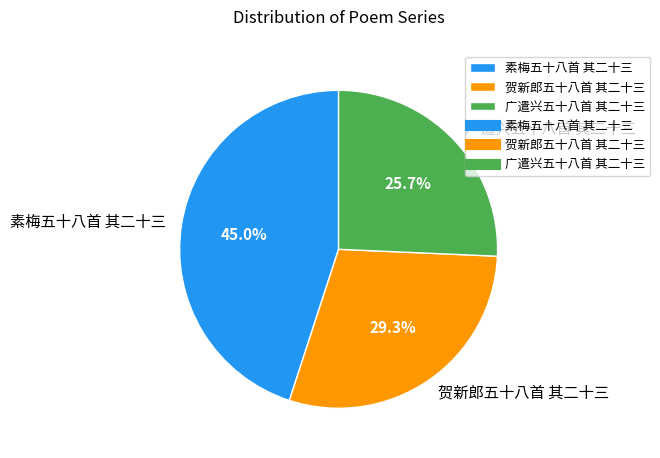

What is the smallest slice in the pie chart?

广遣兴五十八首 其二十三